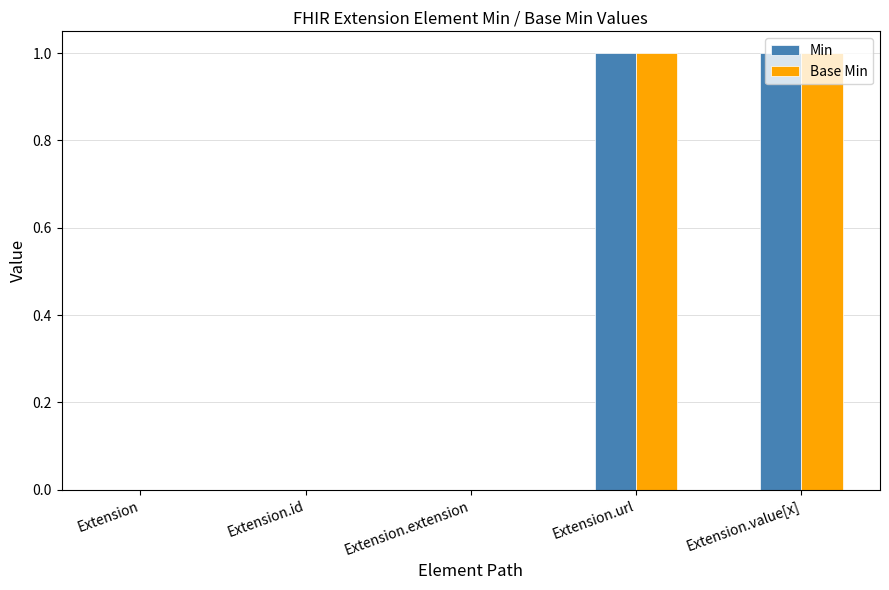

What are all the series names shown in the legend?

Min, Base Min